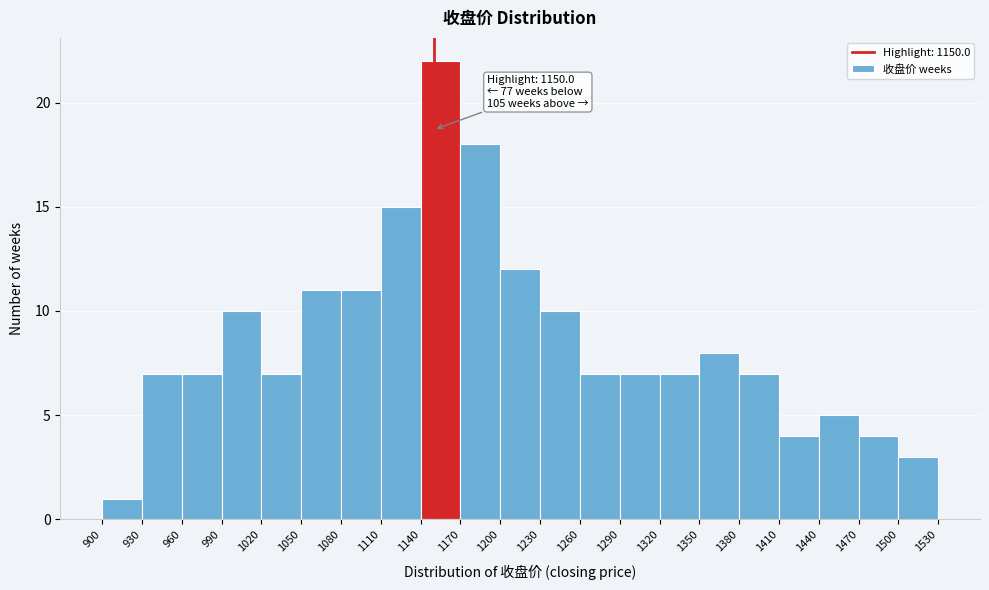

Which range on the x-axis has the tallest bar?

1140 to 1170